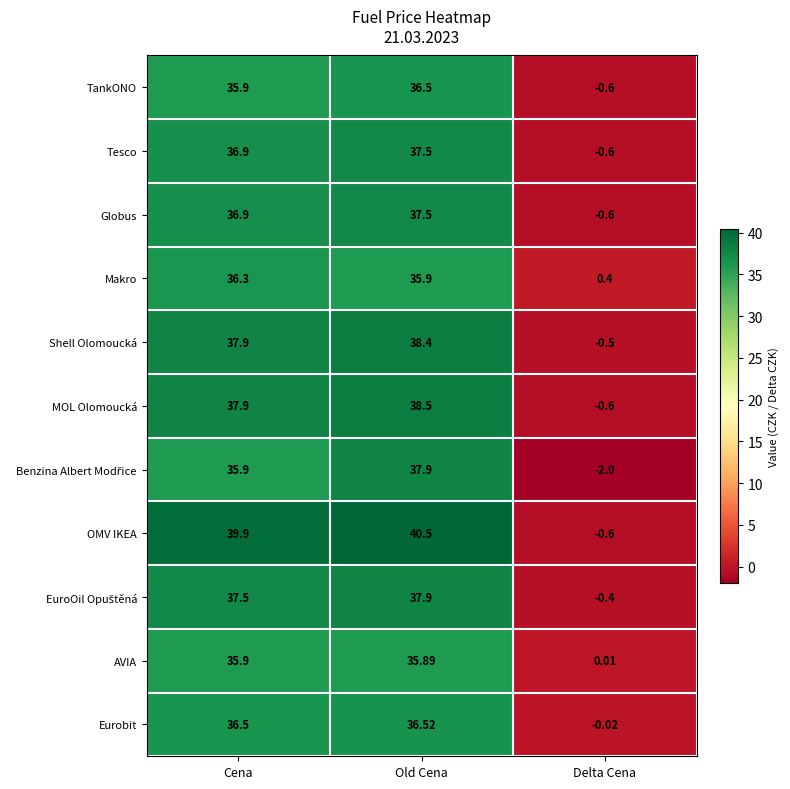

Where is TankONO nearest to the value 17?

Delta Cena